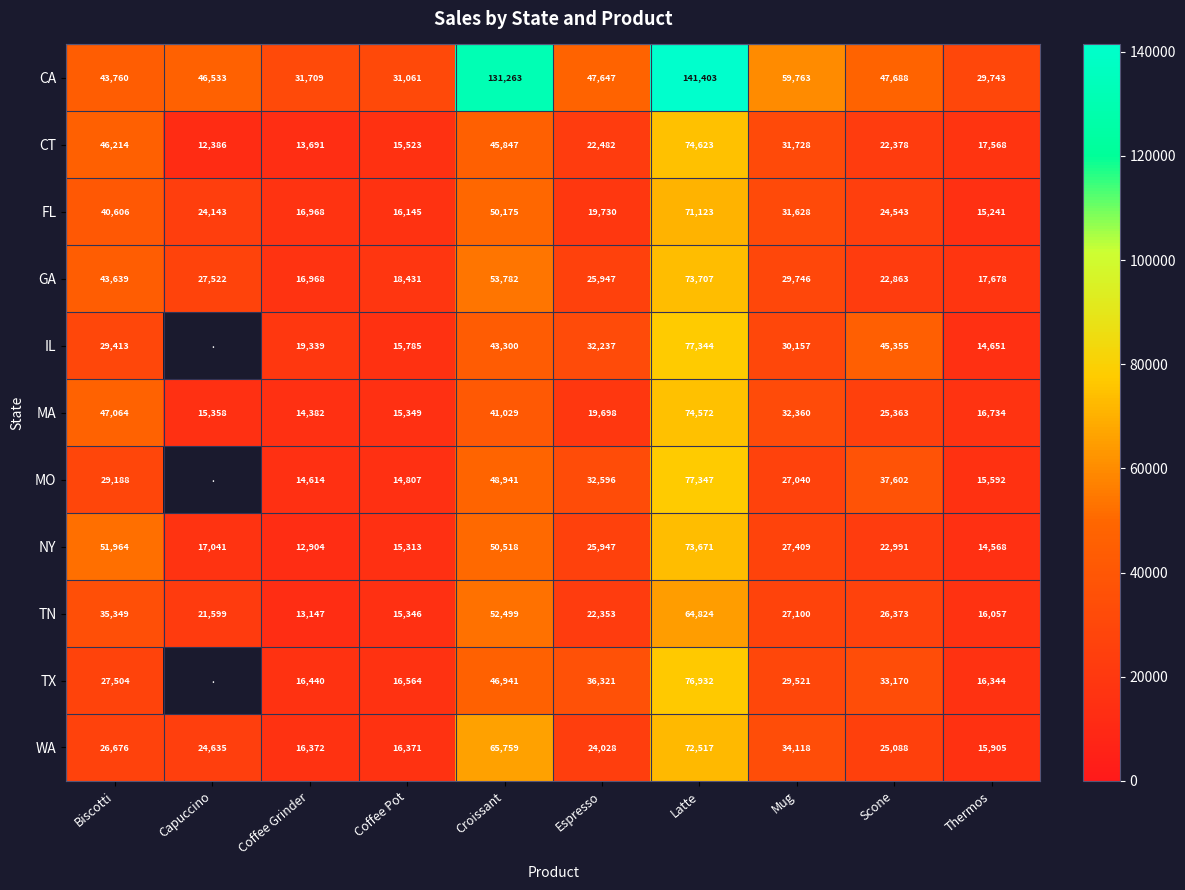

The GA series shows 17678 at Thermos. True or false?

True